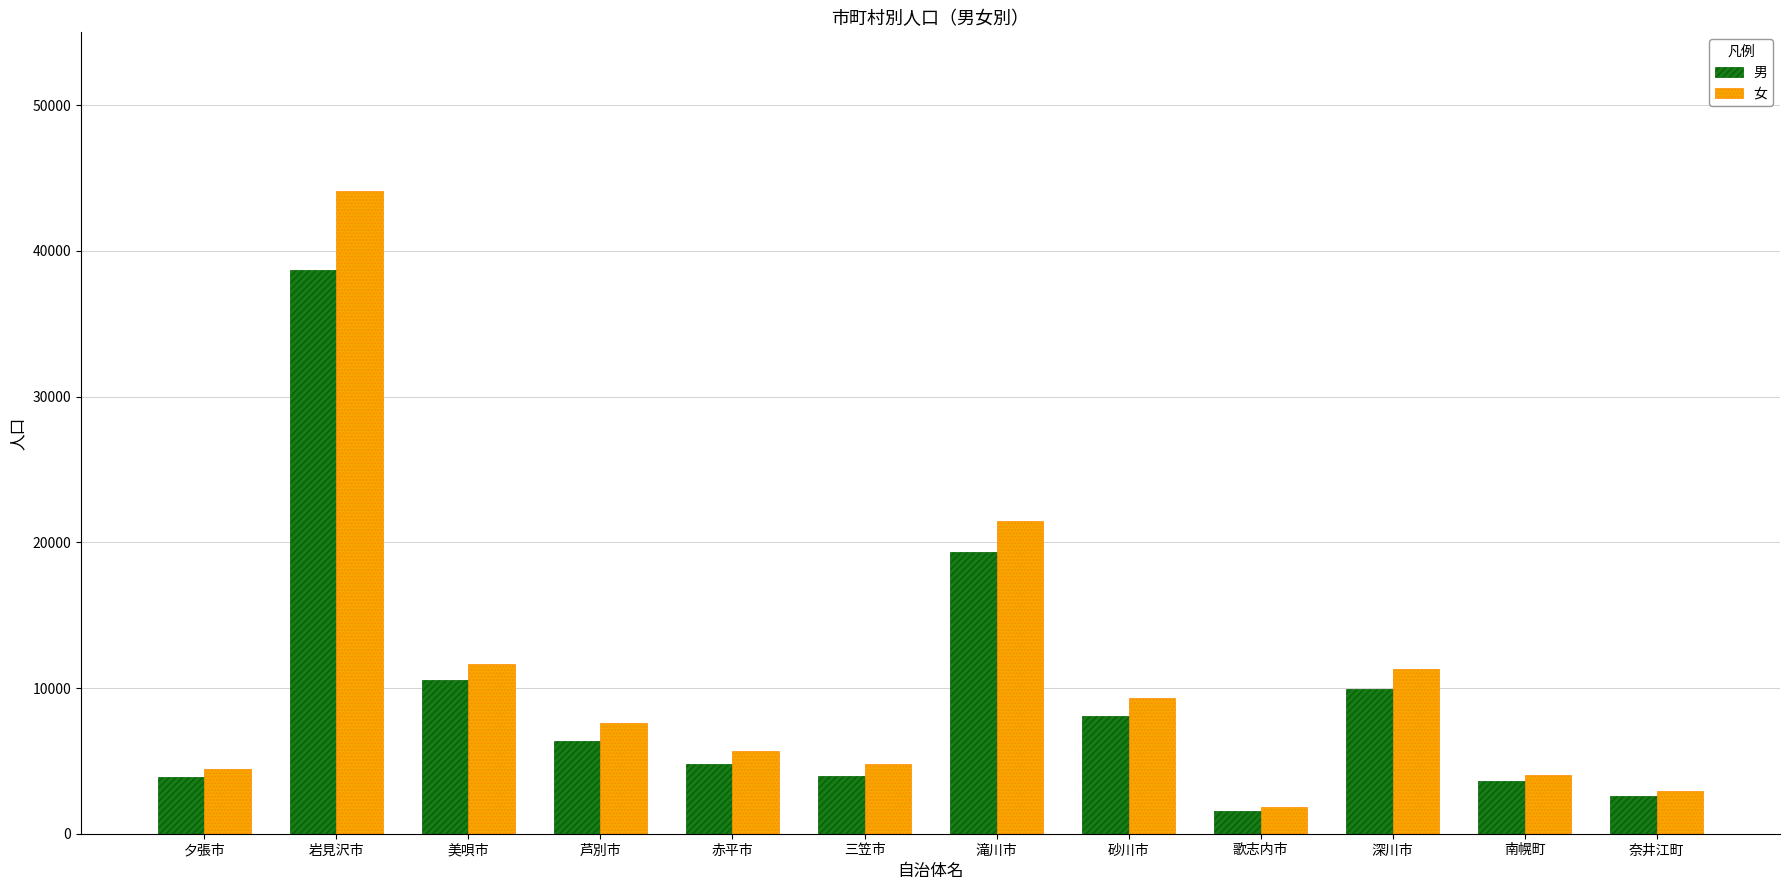

Count the number of data series in this chart.

2